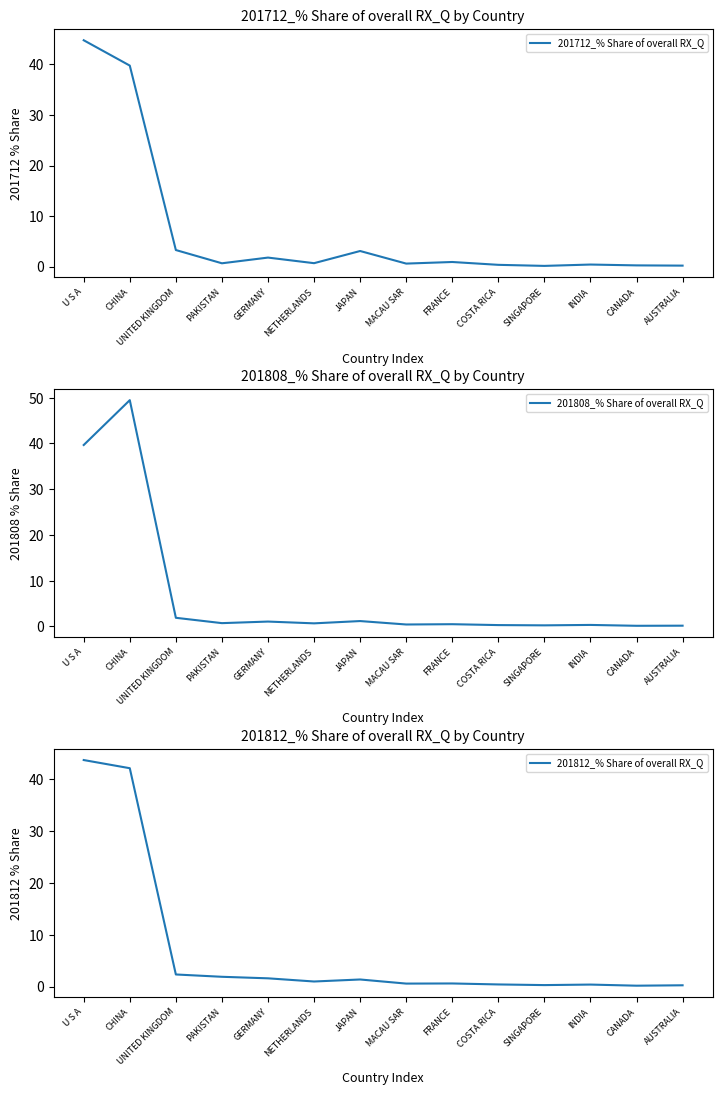

What is the total value across all series at CHINA?

131.3